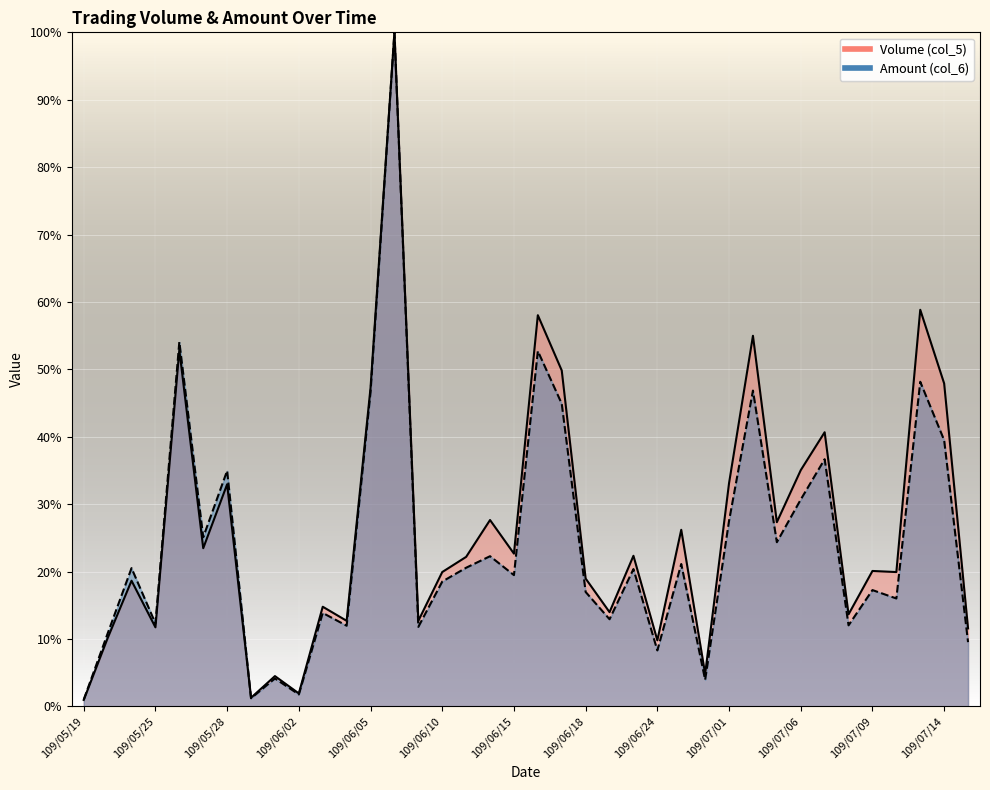

What is the label of the 26th point from the right?

109/06/05